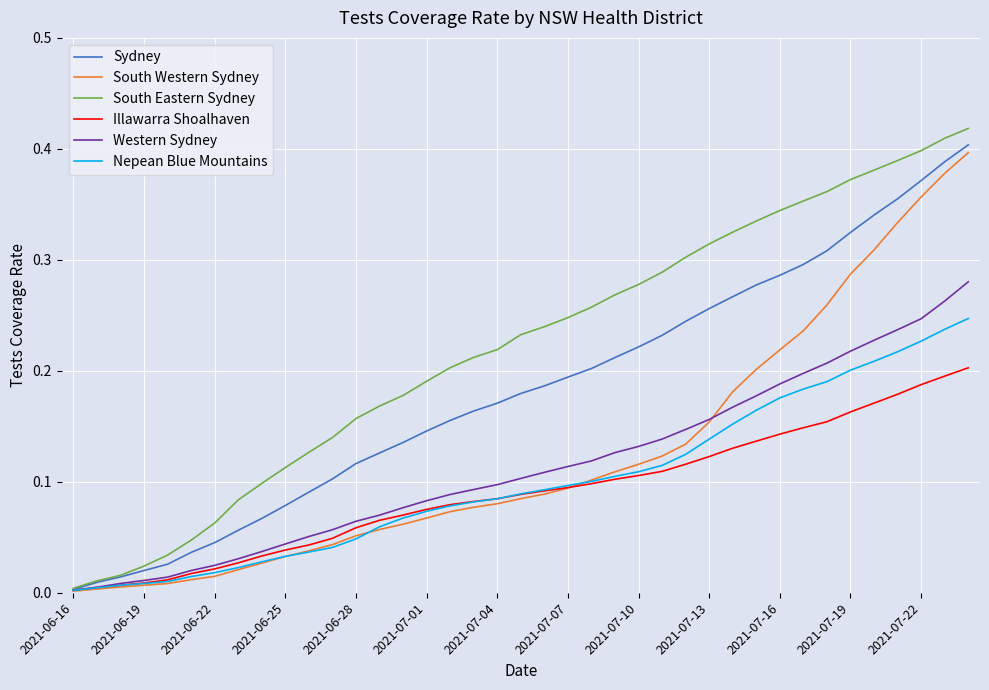

Which series has the largest range (max minus min)?

South Eastern Sydney